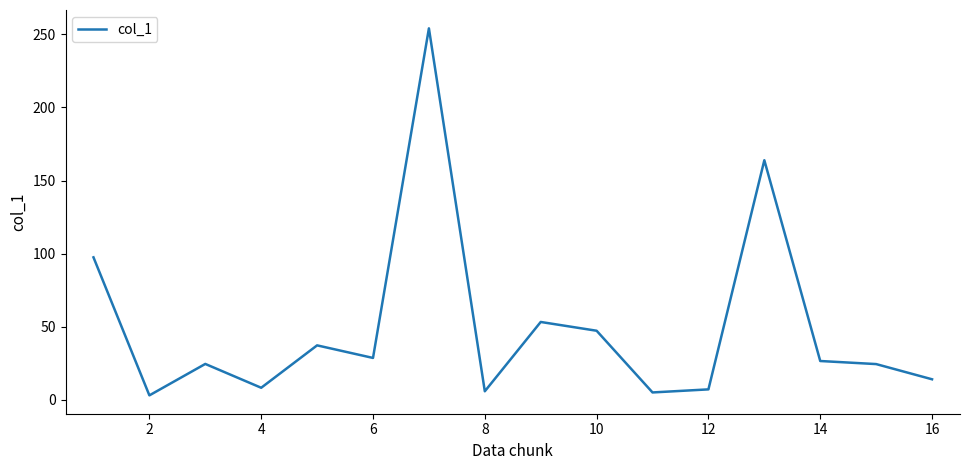

What is the difference between the second highest and second lowest values?

158.8